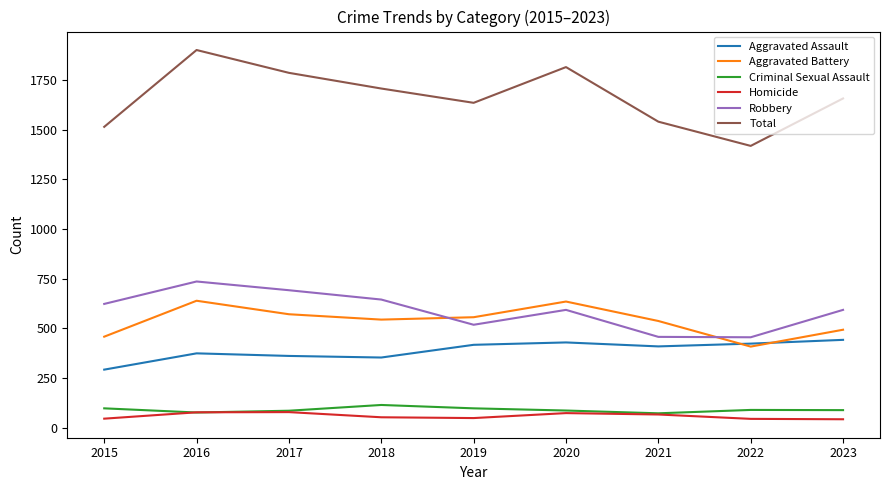

At which category is the sum across all series the highest?

2016